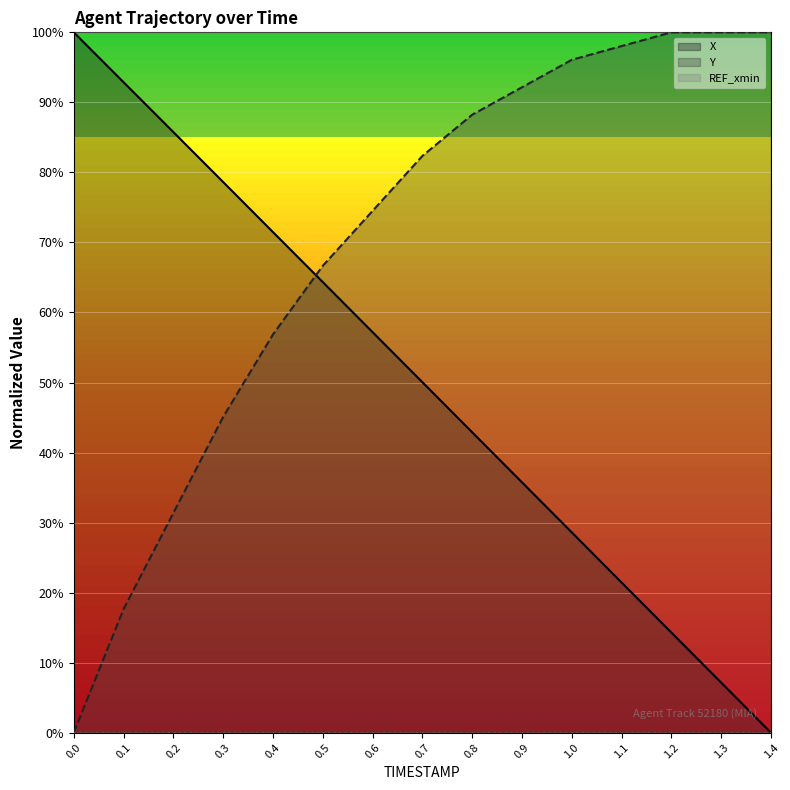

True or false: X and Y intersect in this chart.

True